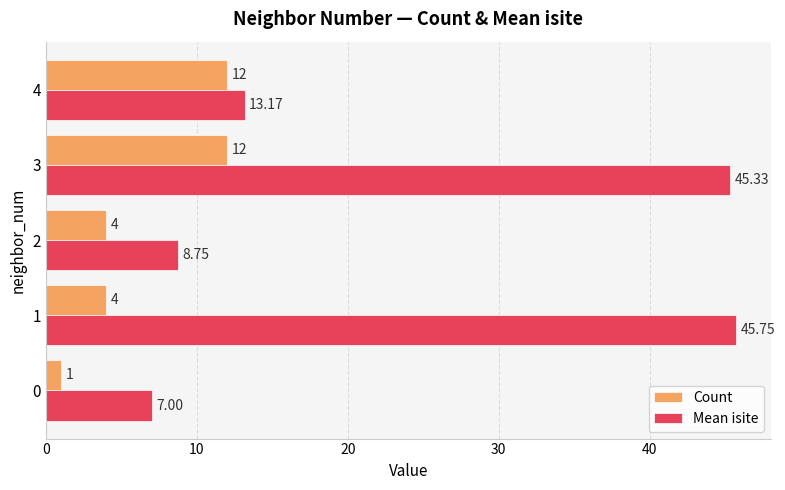

At which category is the sum across all series the highest?

3